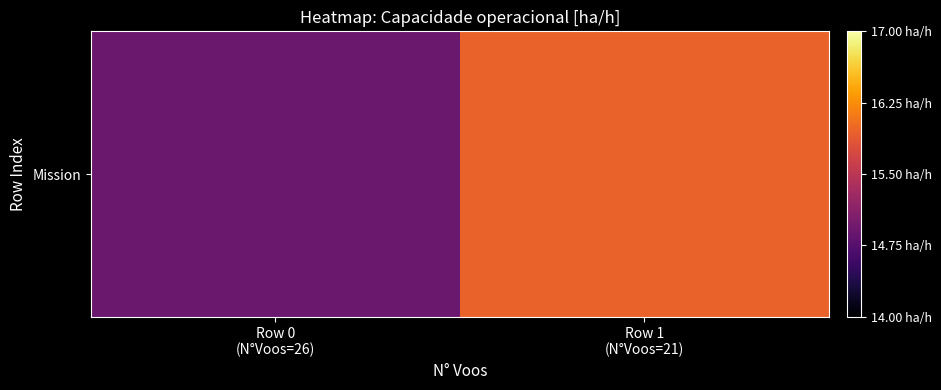

The value at Row 0
(N°Voos=26) is 19.7. True or false?

False